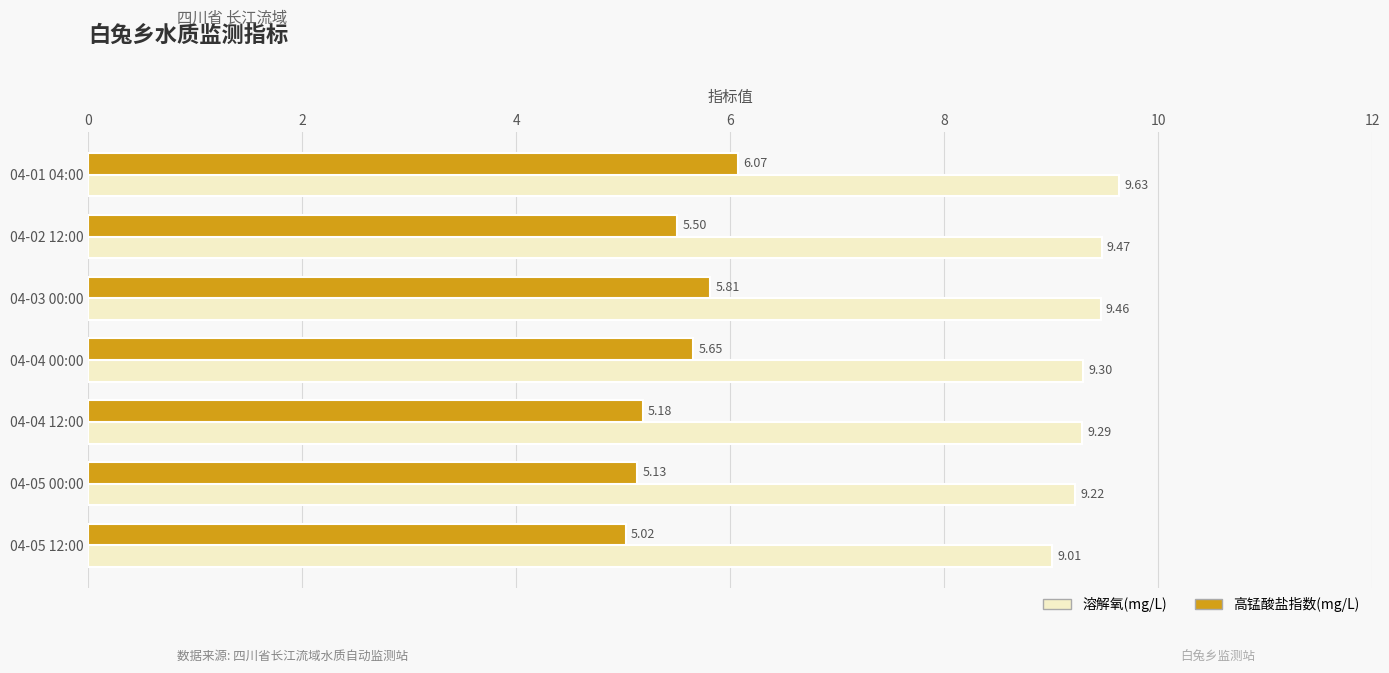

What is the sum of all 溶解氧(mg/L) values?

65.4